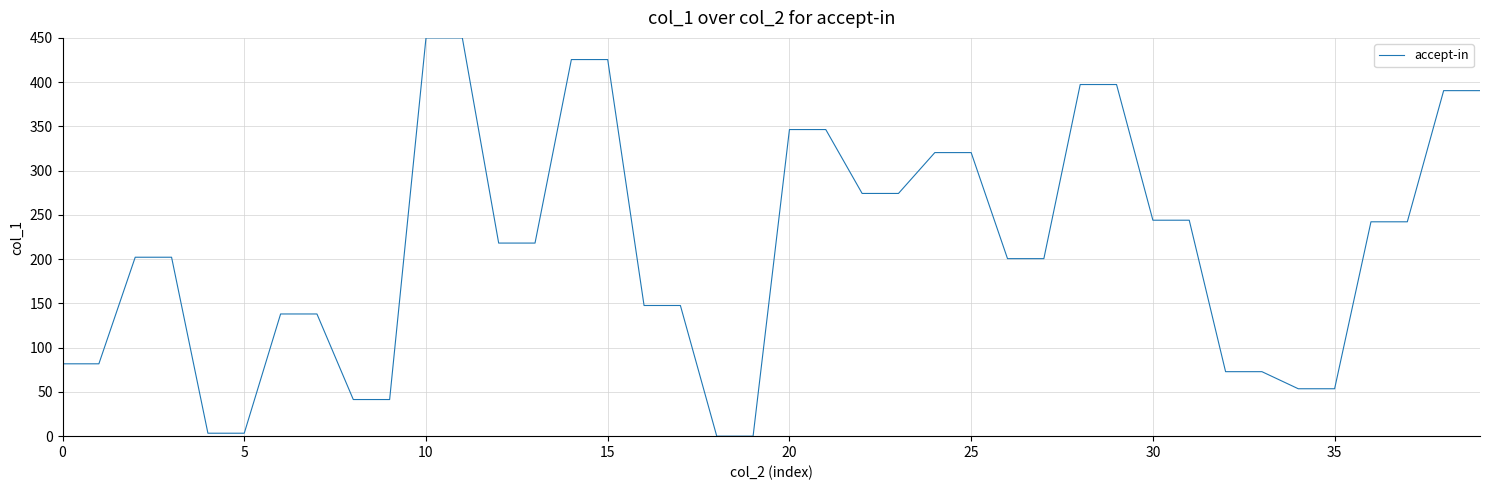

What is the greatest value displayed?

450.0